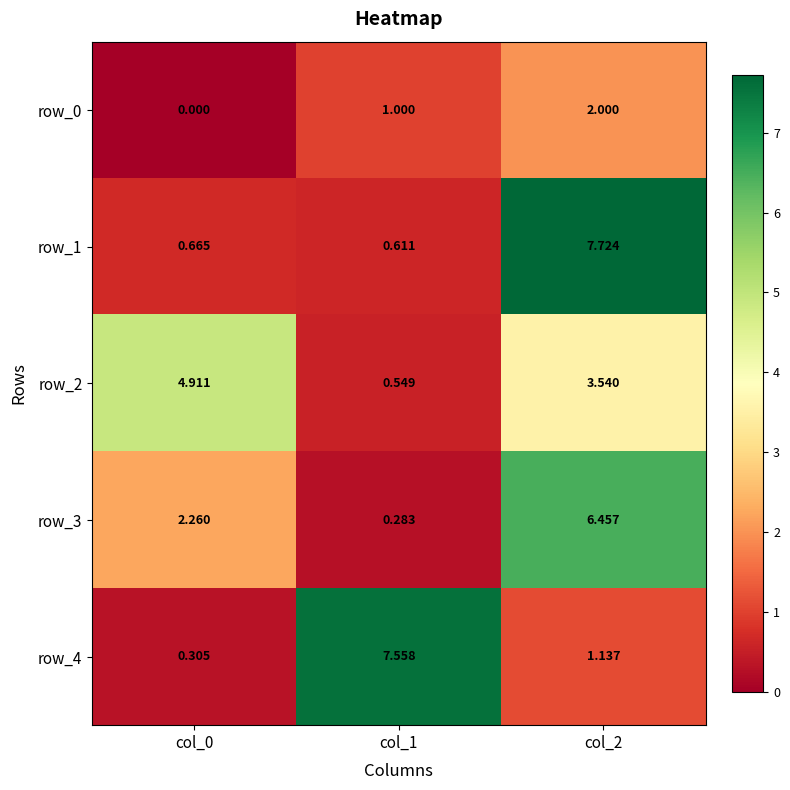

What is the difference between the maximum and minimum values in the row_3 series?

6.2